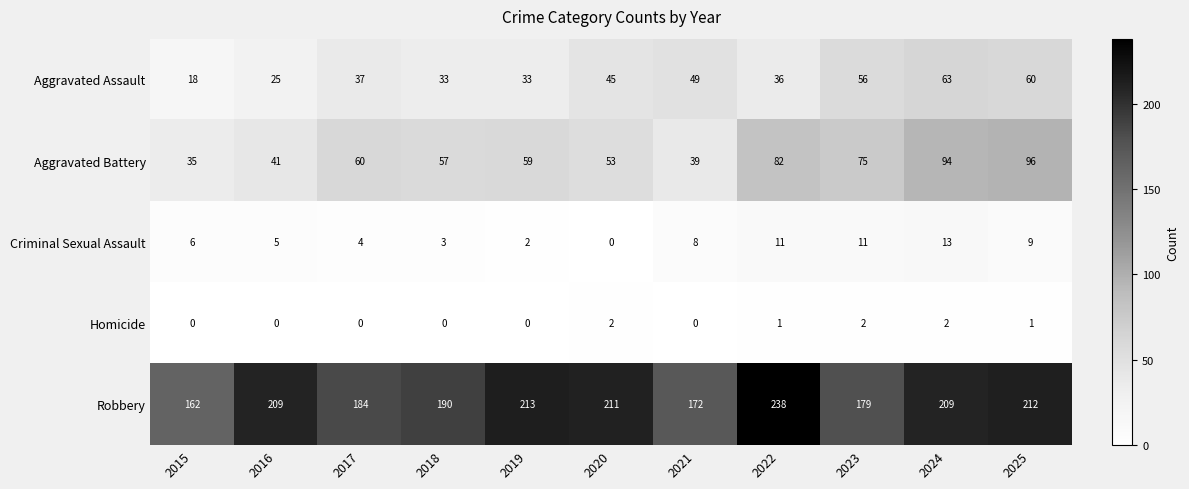

Is it true that Robbery equals 301 at 2016?

False